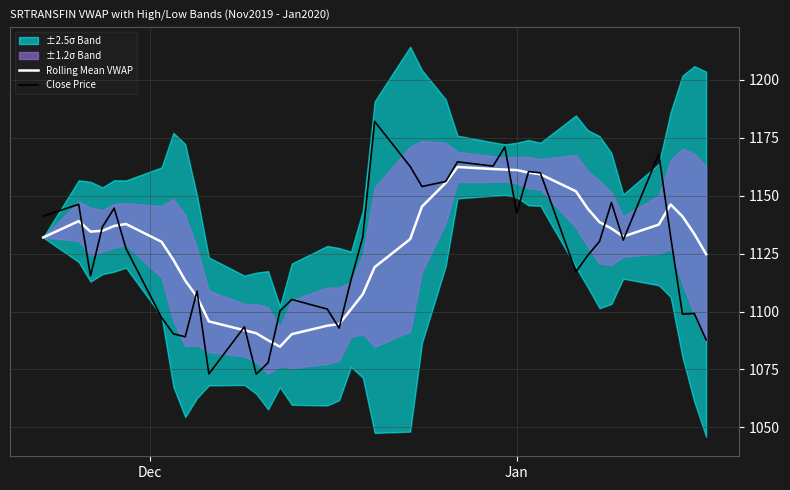

Is this an area chart (filled region under the line)?

No